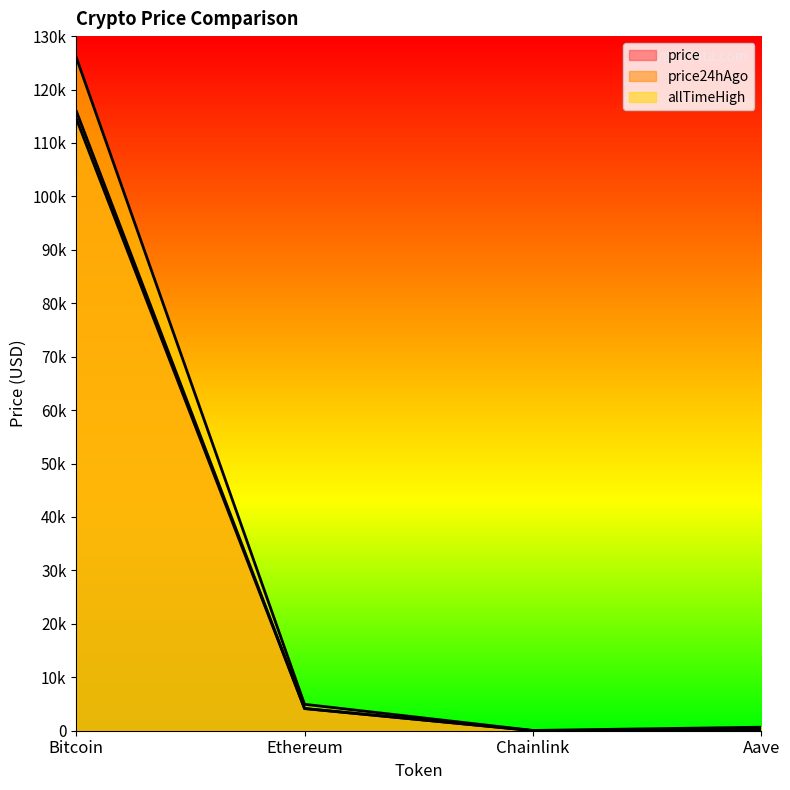

Does the chart have visible grid lines?

No